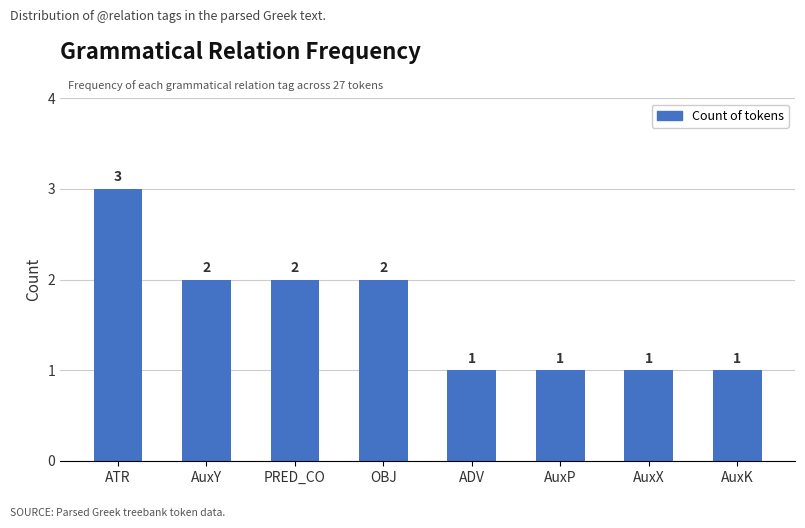

Reading left to right, extract all data points from this chart.

ATR=3	AuxY=2	PRED_CO=2	OBJ=2	ADV=1	AuxP=1	AuxX=1	AuxK=1